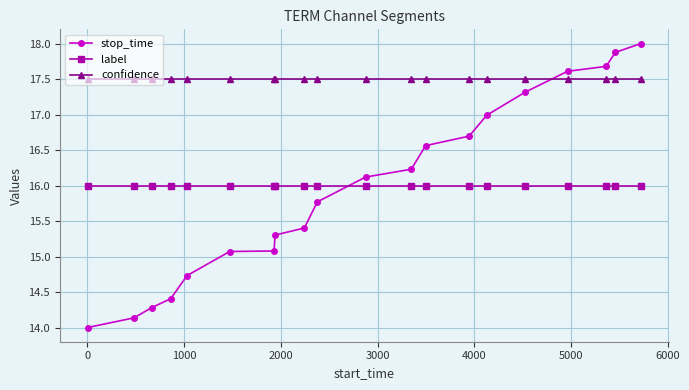

True or false: stop_time has more than 1 interior local peaks.

False